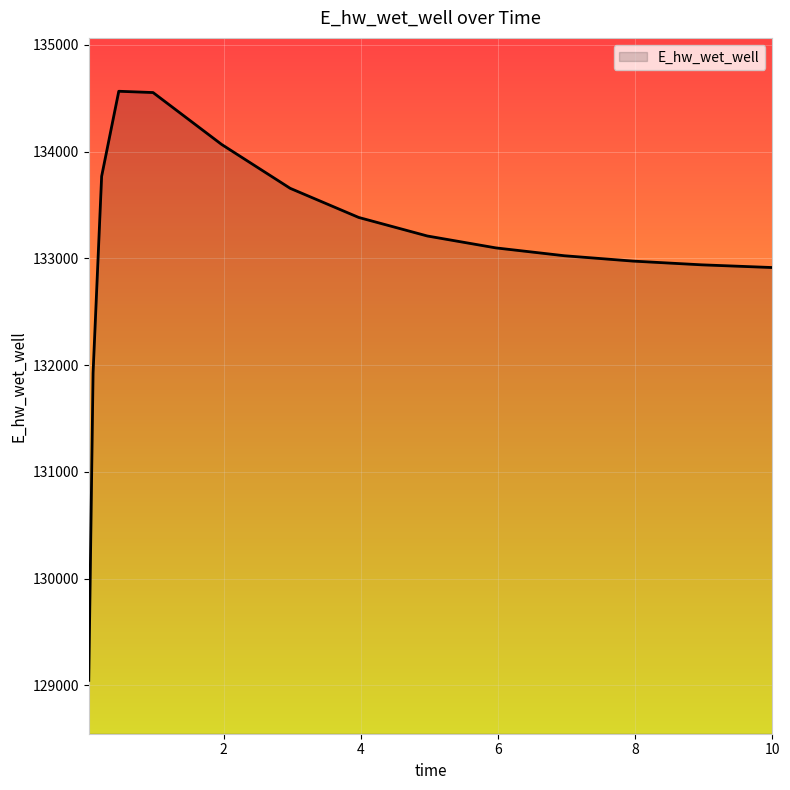

What is the difference between the maximum and minimum values?

5518.8